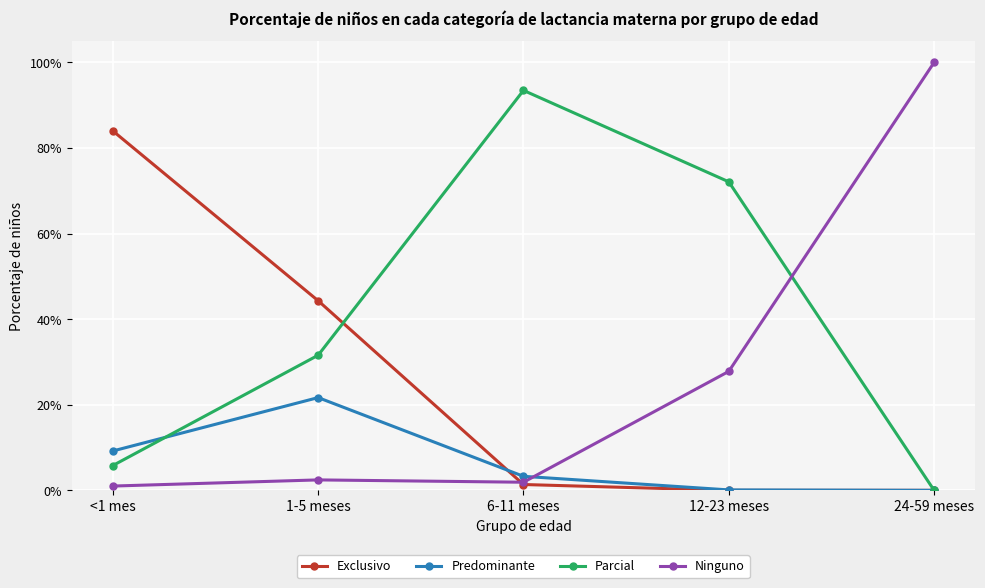

At how many categories does at least one series exceed 0?

5